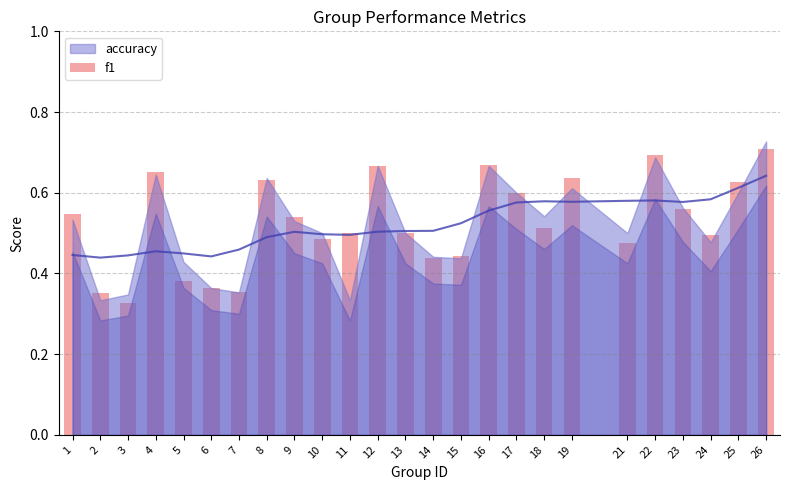

Reading right to left, extract all data points from this chart.

0.7	0.6	0.5	0.6	0.7	0.5	0.6	0.5	0.6	0.7	0.4	0.4	0.5	0.7	0.5	0.5	0.5	0.6	0.4	0.4	0.4	0.7	0.3	0.4	0.5